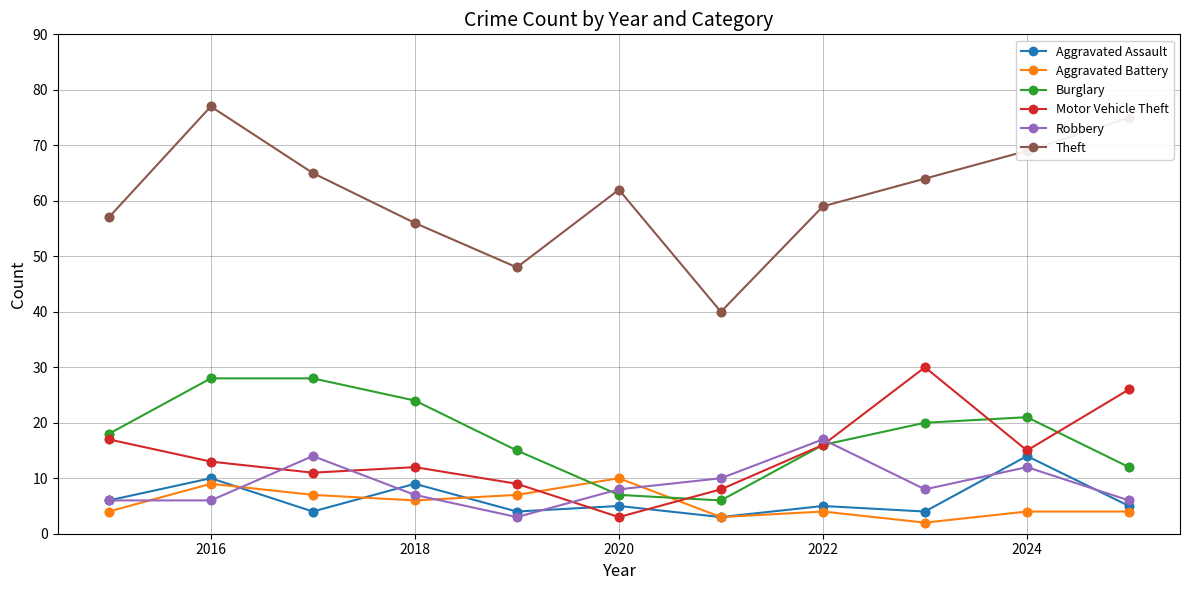

At how many categories does at least one series exceed 23?

11